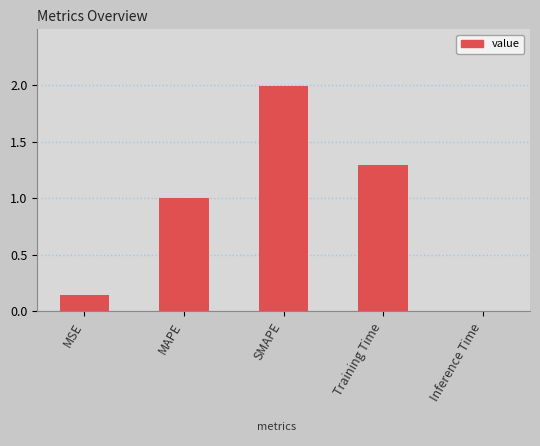

What is the sum of the values at Inference Time and MAPE?

1.0